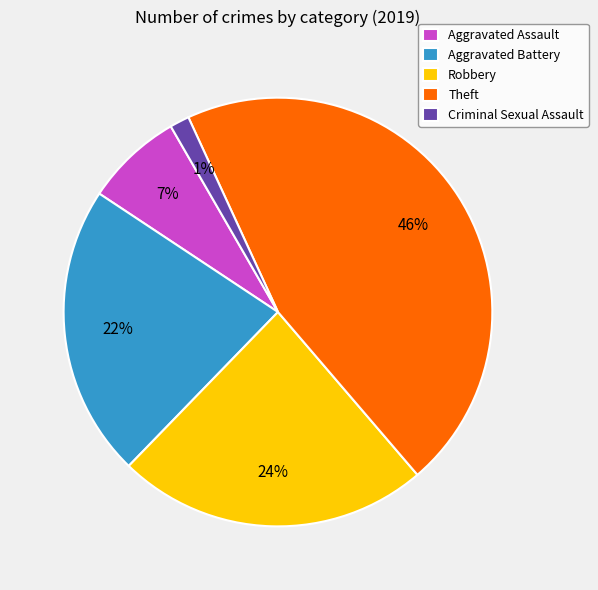

Do Robbery and Aggravated Battery together represent more than half of the pie?

No